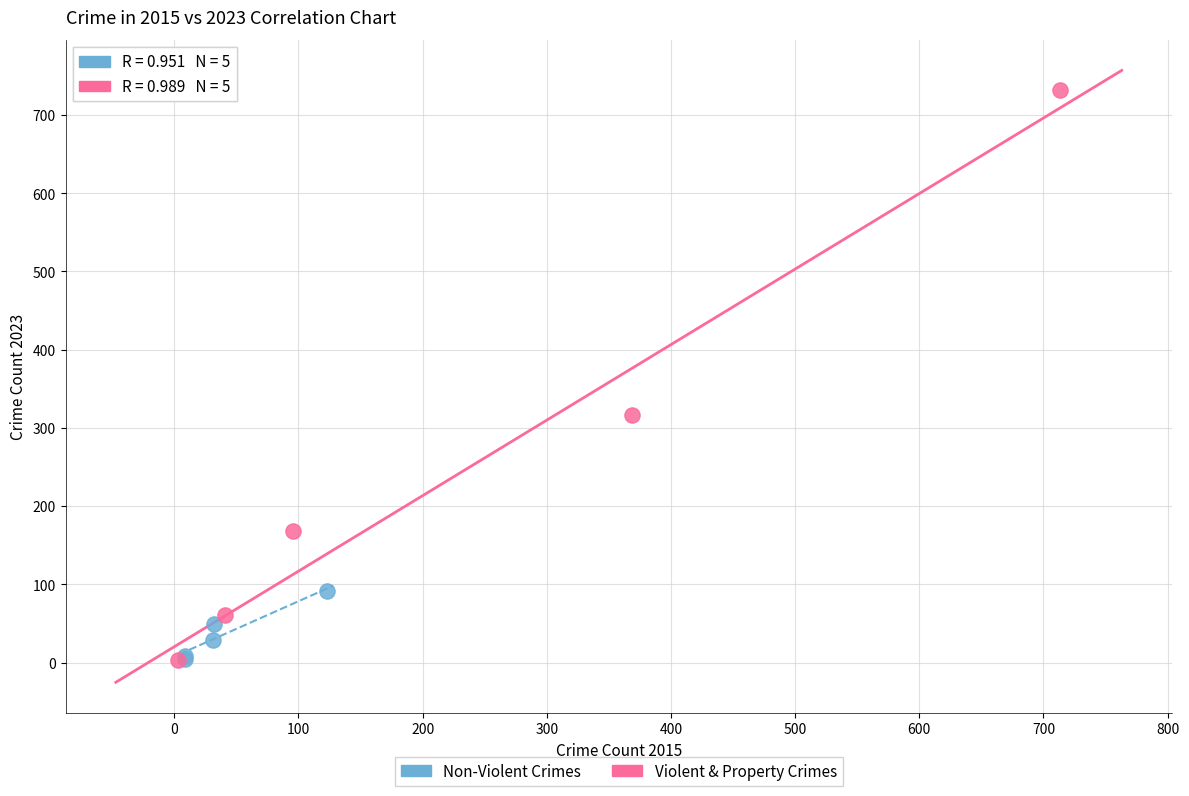

Which series has the largest Y range (max minus min)?

Violent & Property Crimes